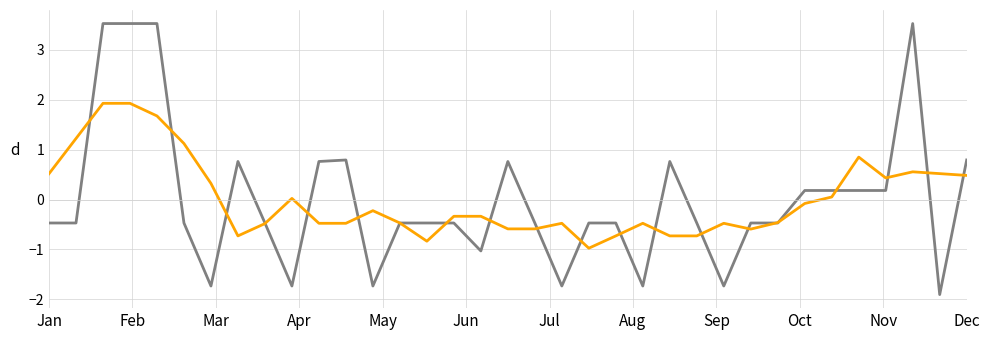

What is the minimum value shown in the chart?

-1.9